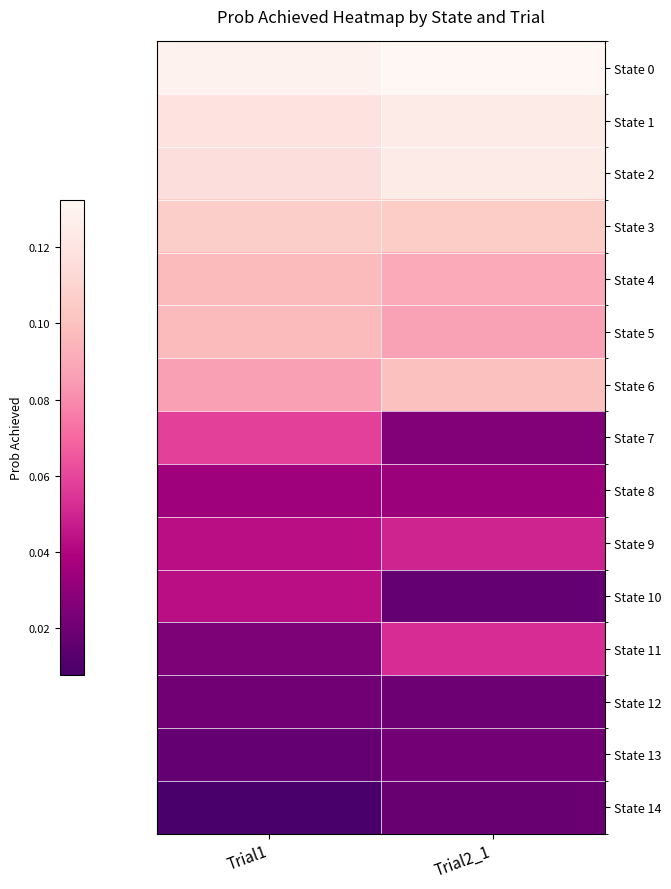

Which series has the largest total across all categories?

State 0